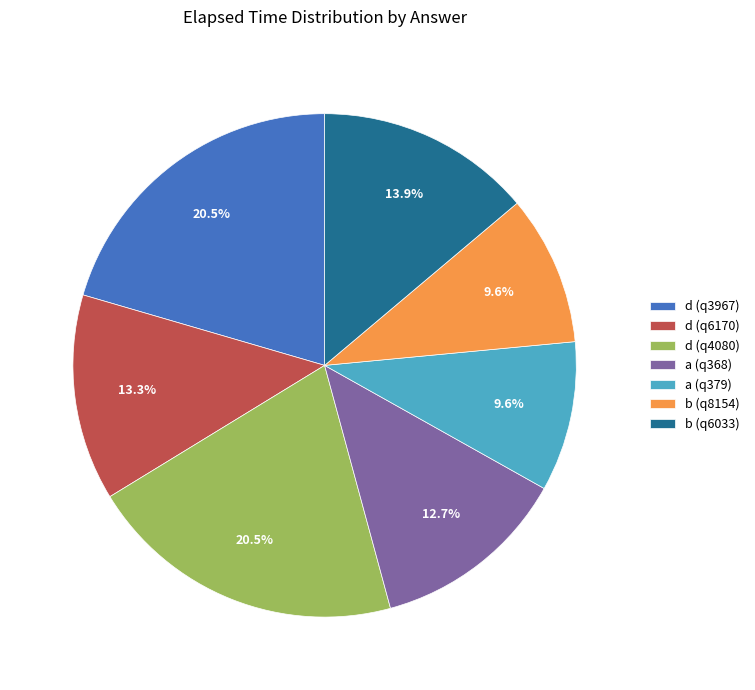

How many segments does this pie chart have?

7